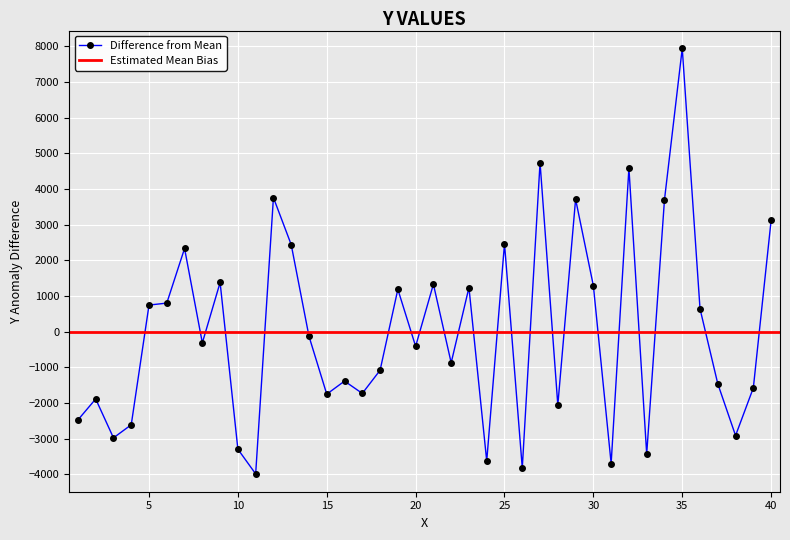

What is the difference between the second highest and minimum values?

8729.8